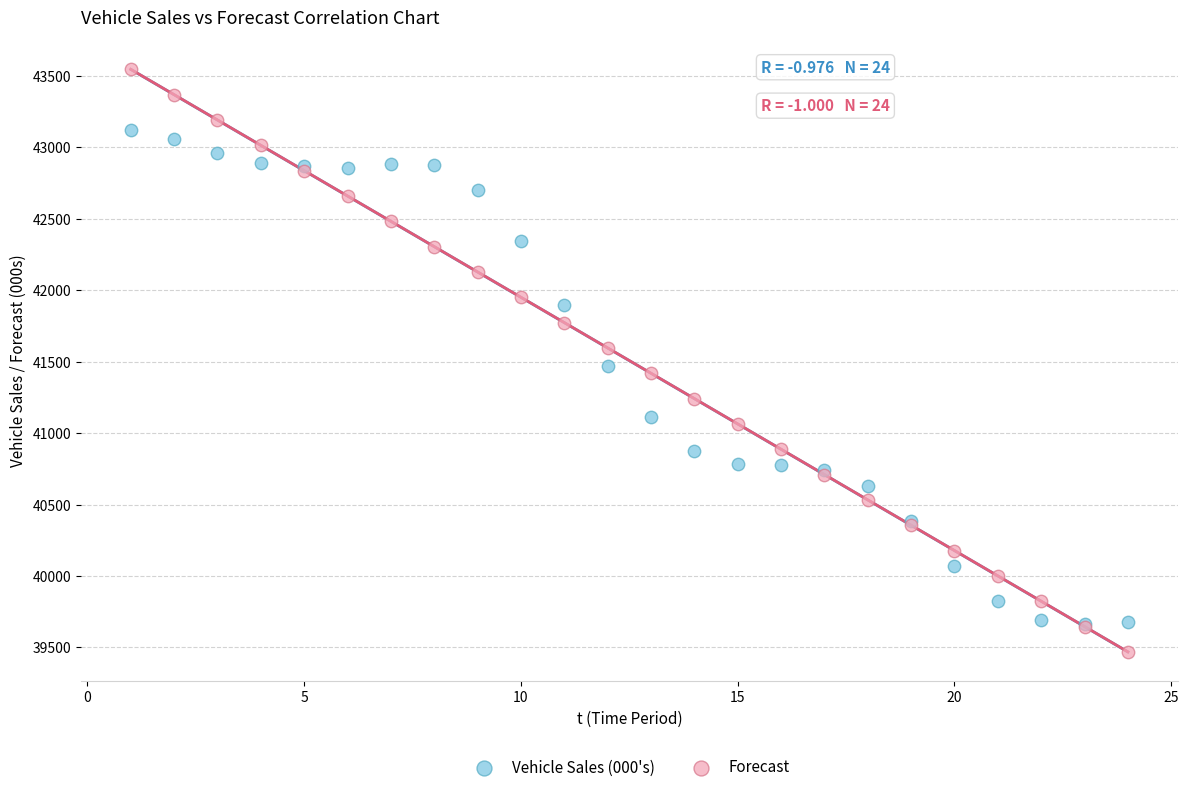

Which series reaches the maximum Y coordinate?

Forecast